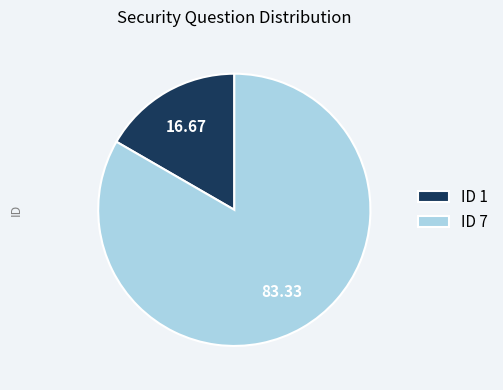

Which slice is the smallest?

ID 1